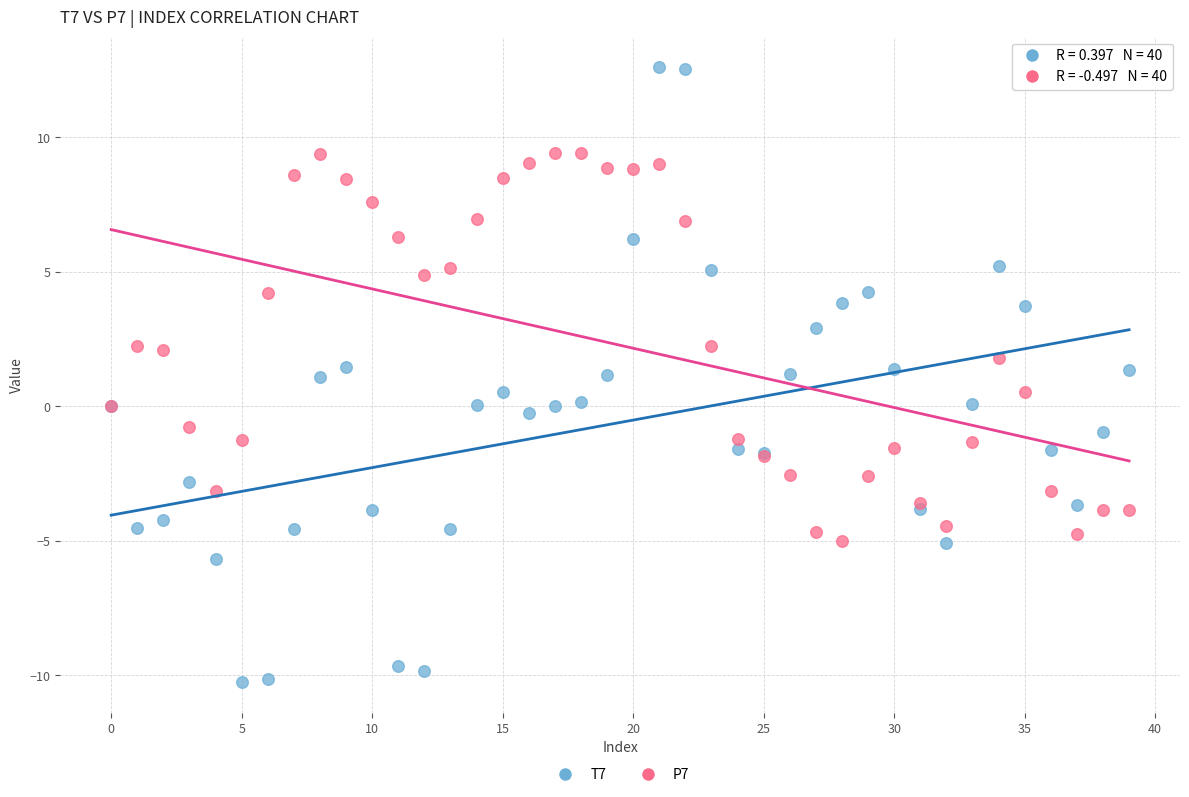

Which series reaches the minimum Y coordinate?

T7